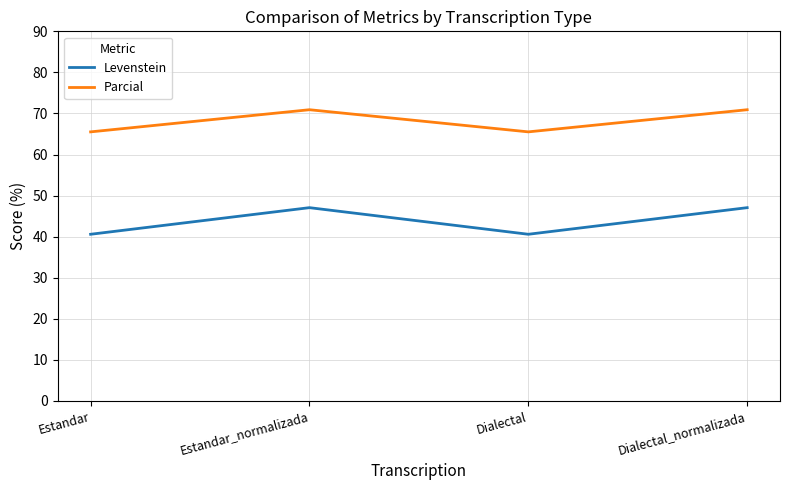

At which label does Parcial first exceed 70?

Estandar_normalizada